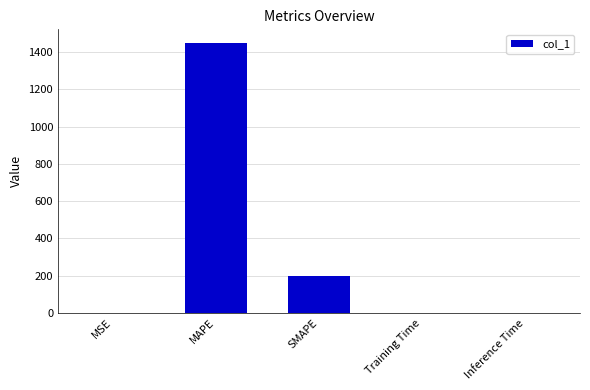

Which label corresponds to the largest value in the chart?

MAPE